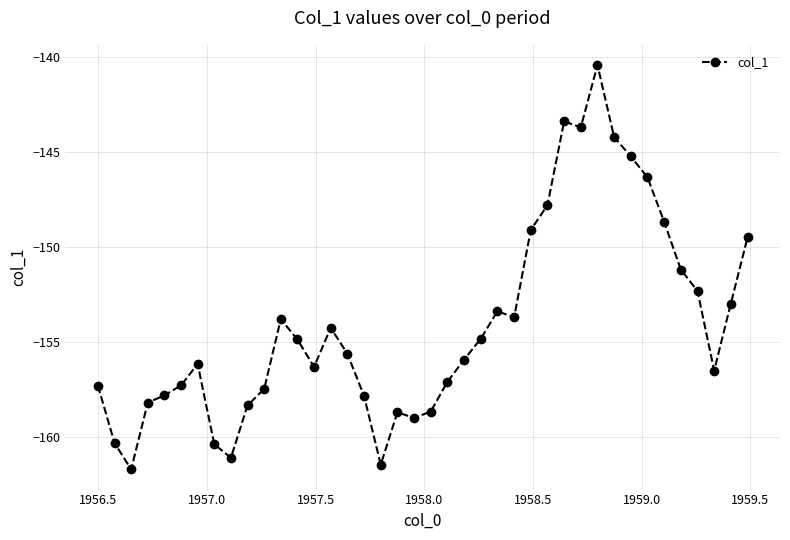

Count the number of data series in this chart.

1